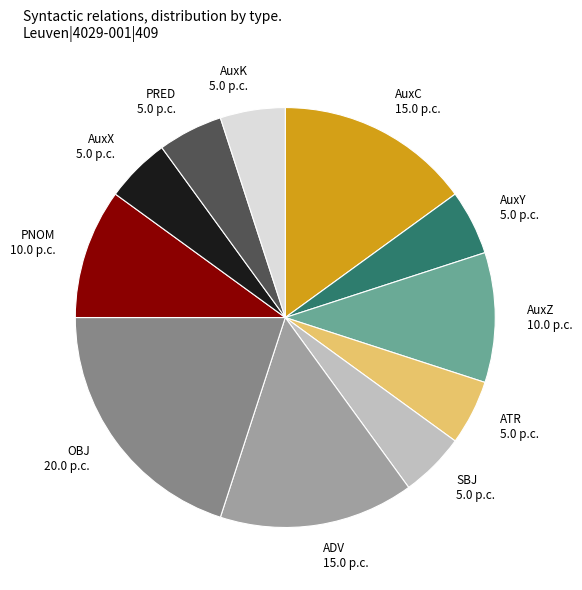

Is it true that AuxC 15.0 p.c. is 22% of the pie?

False